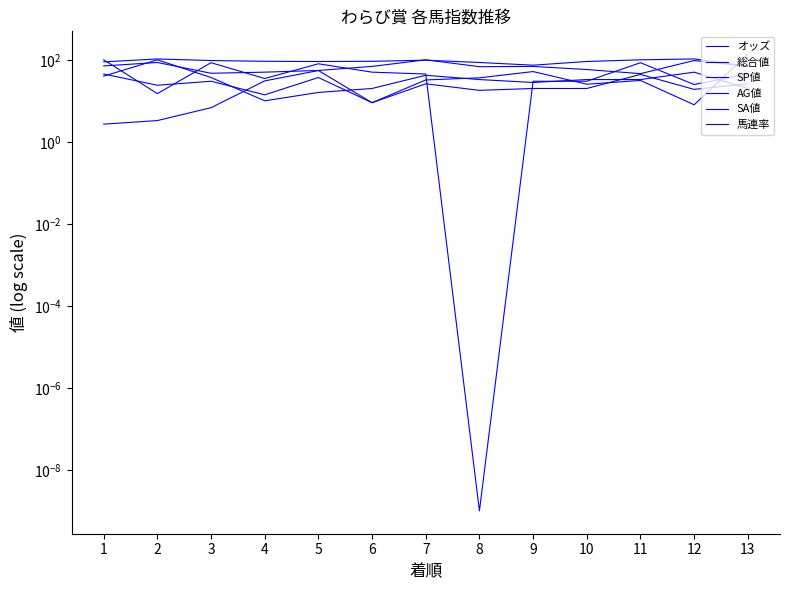

At which label does AG値 reach its minimum?

11